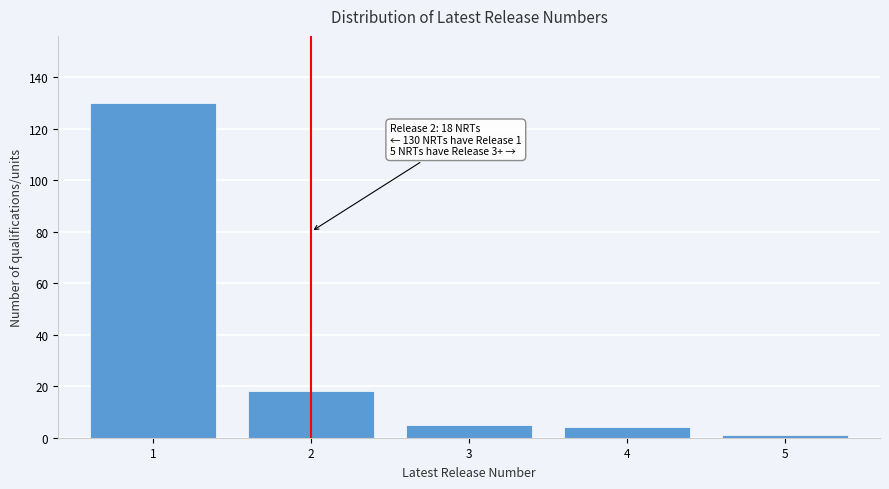

Reading right to left, transcribe all the data shown in this chart.

5=1	4=4	3=5	2=18	1=130